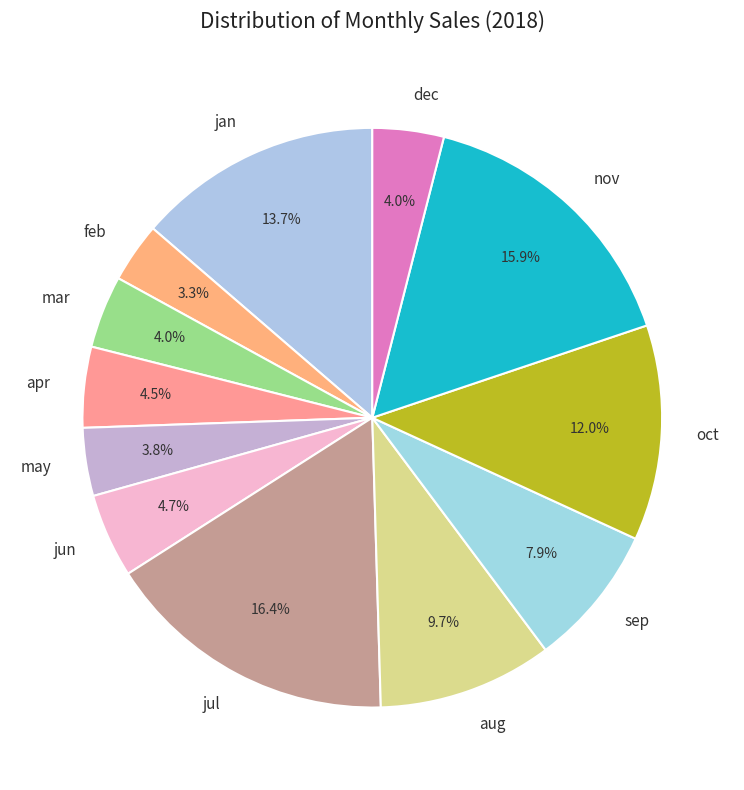

Which category has the biggest portion of the pie?

jul